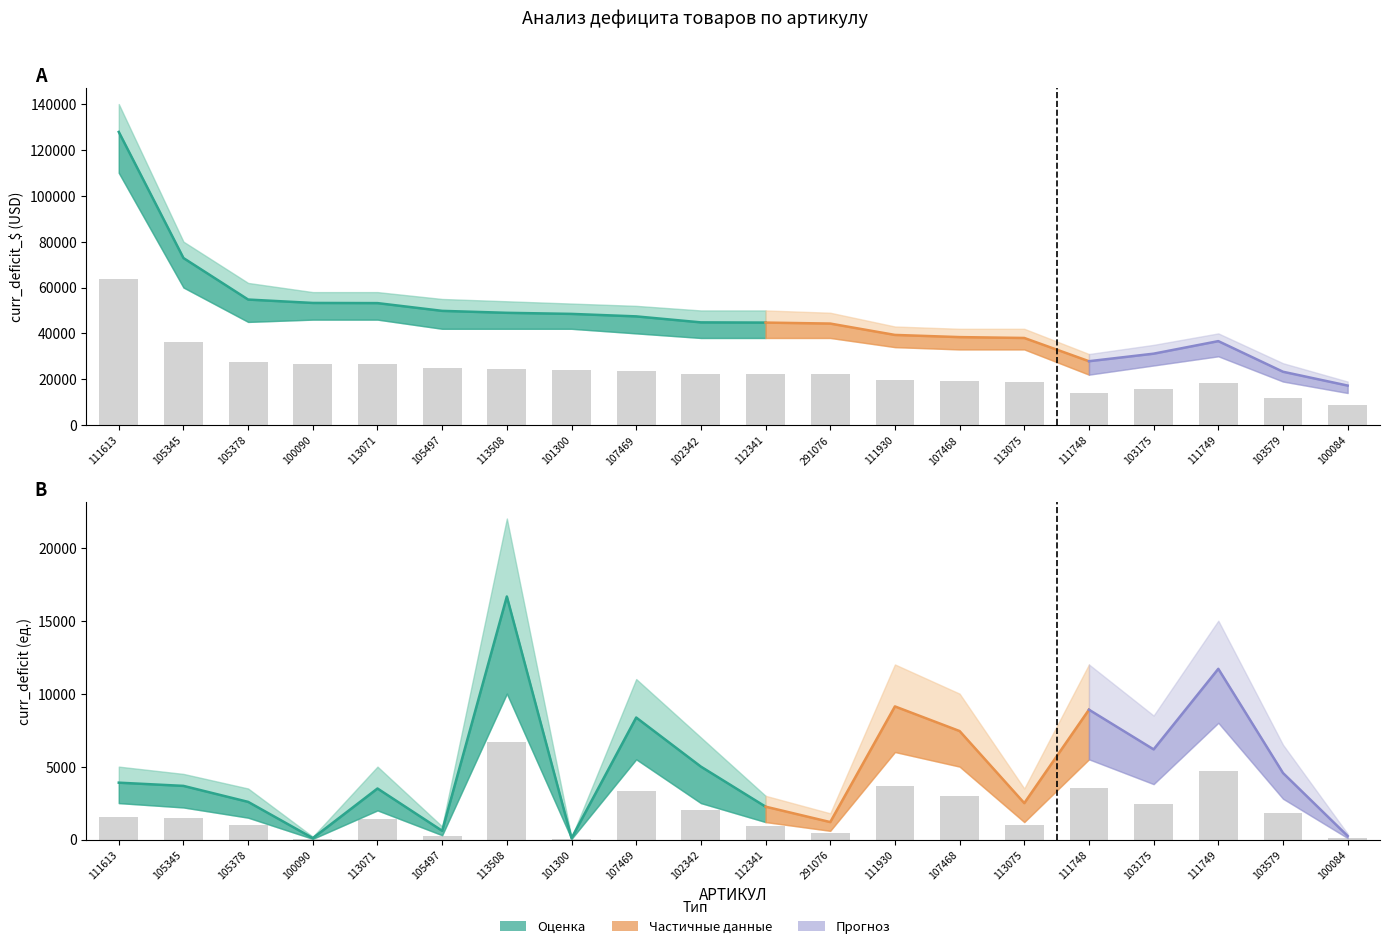

How many groups of bars are there?

20